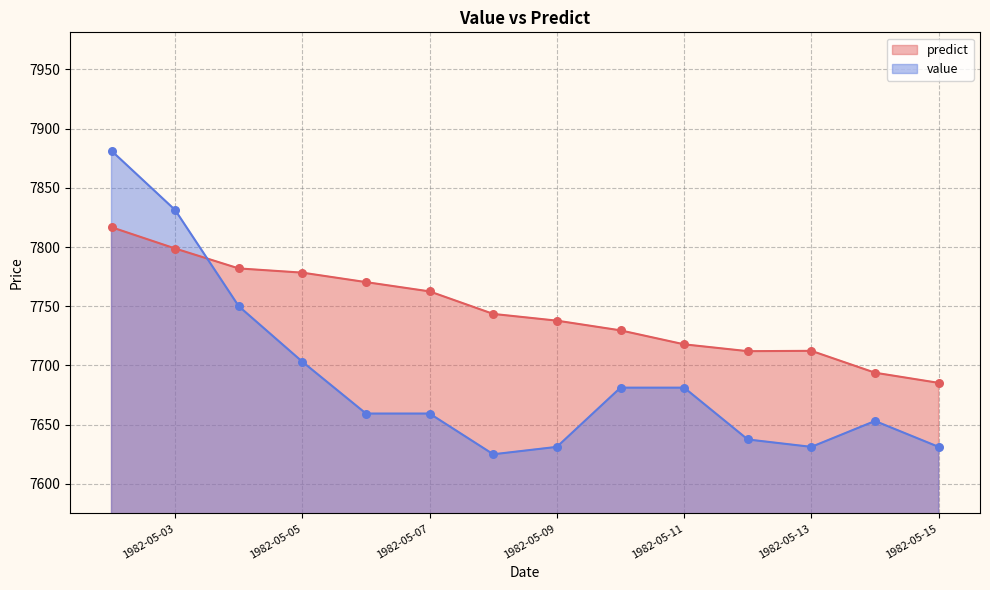

At which category is the sum across all series the highest?

1982-05-02